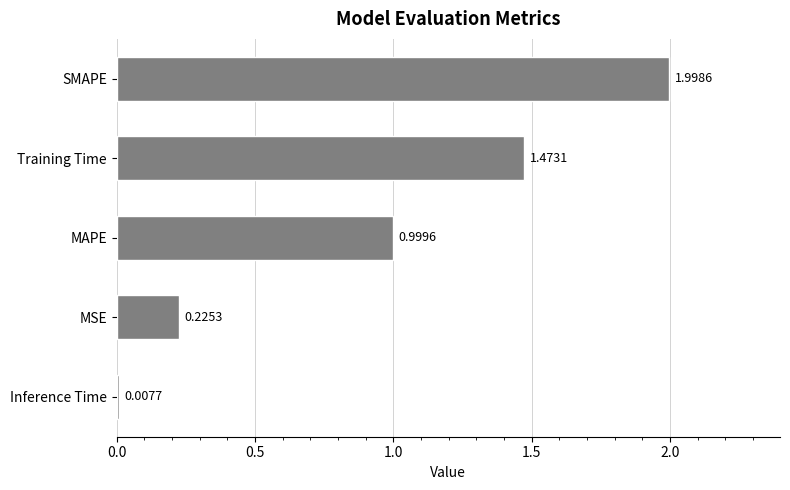

At which label is the value closest to 1?

MAPE